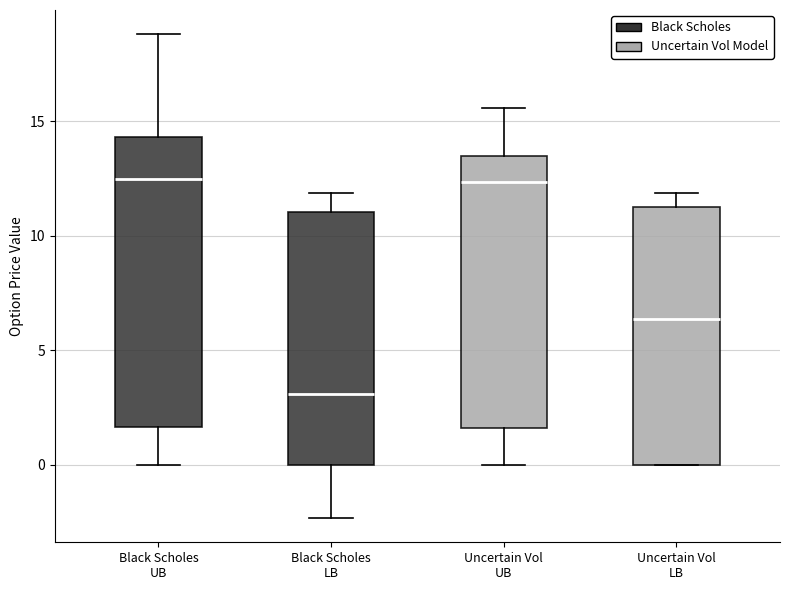

Reading left to right, transcribe this box plot: for each box, give where its median line is, the range the box spans, and where its two whiskers end, as read against the y-axis. The values are not printed on the chart, so give them approximately, as read against the axis.

Black Scholes UB: median 12.5, box 1.5 to 14.5, whiskers 0.0 to 19.0
Black Scholes LB: median 3.0, box 0.0 to 11.0, whiskers -2.5 to 12.0
Uncertain Vol UB: median 12.5, box 1.5 to 13.5, whiskers 0.0 to 15.5
Uncertain Vol LB: median 6.5, box 0.0 to 11.5, whiskers 0.0 to 12.0